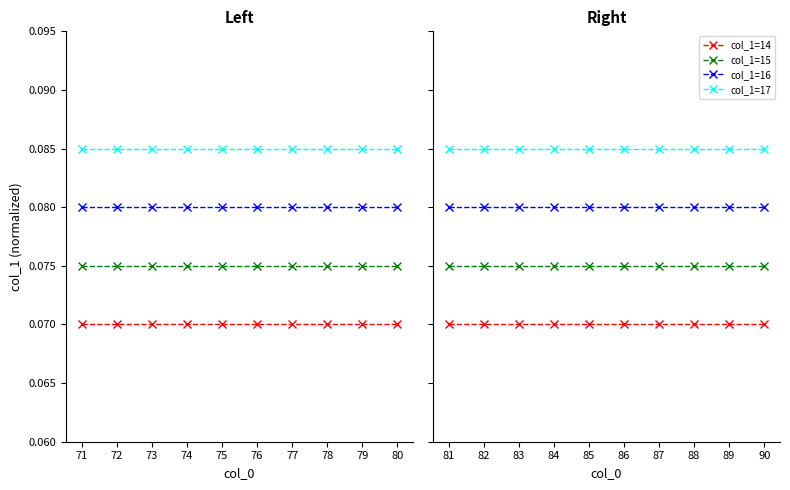

Rank the series at 90 from highest to lowest value.

col_1=17, col_1=16, col_1=15, col_1=14